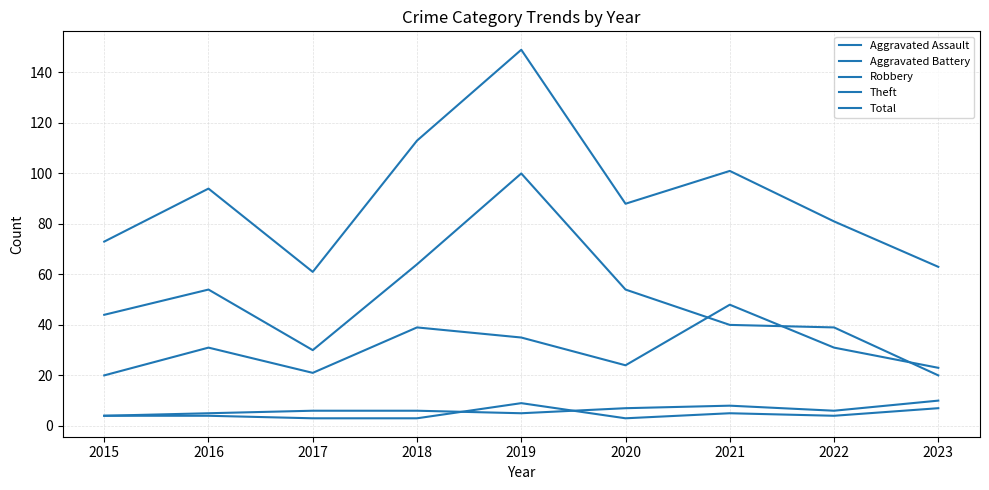

Reading left to right, transcribe all the data shown in this chart.

Aggravated Assault: 2015=4	2016=4	2017=3	2018=3	2019=9	2020=3	2021=5	2022=4	2023=7
Aggravated Battery: 2015=4	2016=5	2017=6	2018=6	2019=5	2020=7	2021=8	2022=6	2023=10
Robbery: 2015=20	2016=31	2017=21	2018=39	2019=35	2020=24	2021=48	2022=31	2023=23
Theft: 2015=44	2016=54	2017=30	2018=64	2019=100	2020=54	2021=40	2022=39	2023=20
Total: 2015=73	2016=94	2017=61	2018=113	2019=149	2020=88	2021=101	2022=81	2023=63